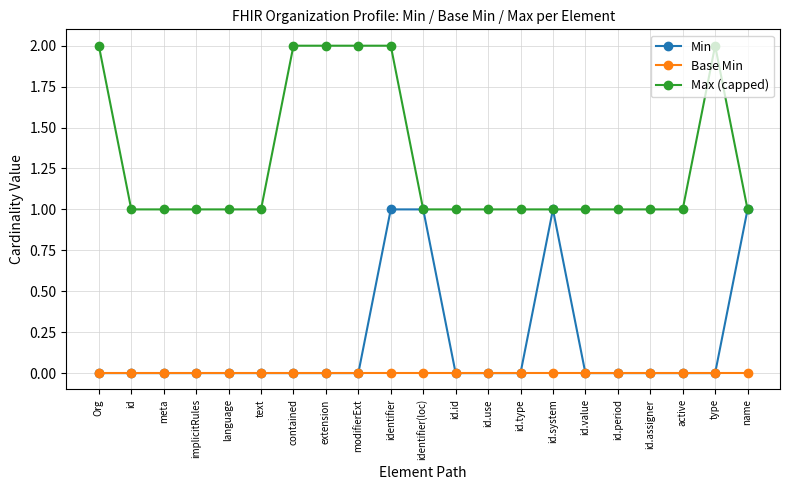

Is the value of Max (capped) at meta greater than the value of Base Min at id.assigner?

Yes